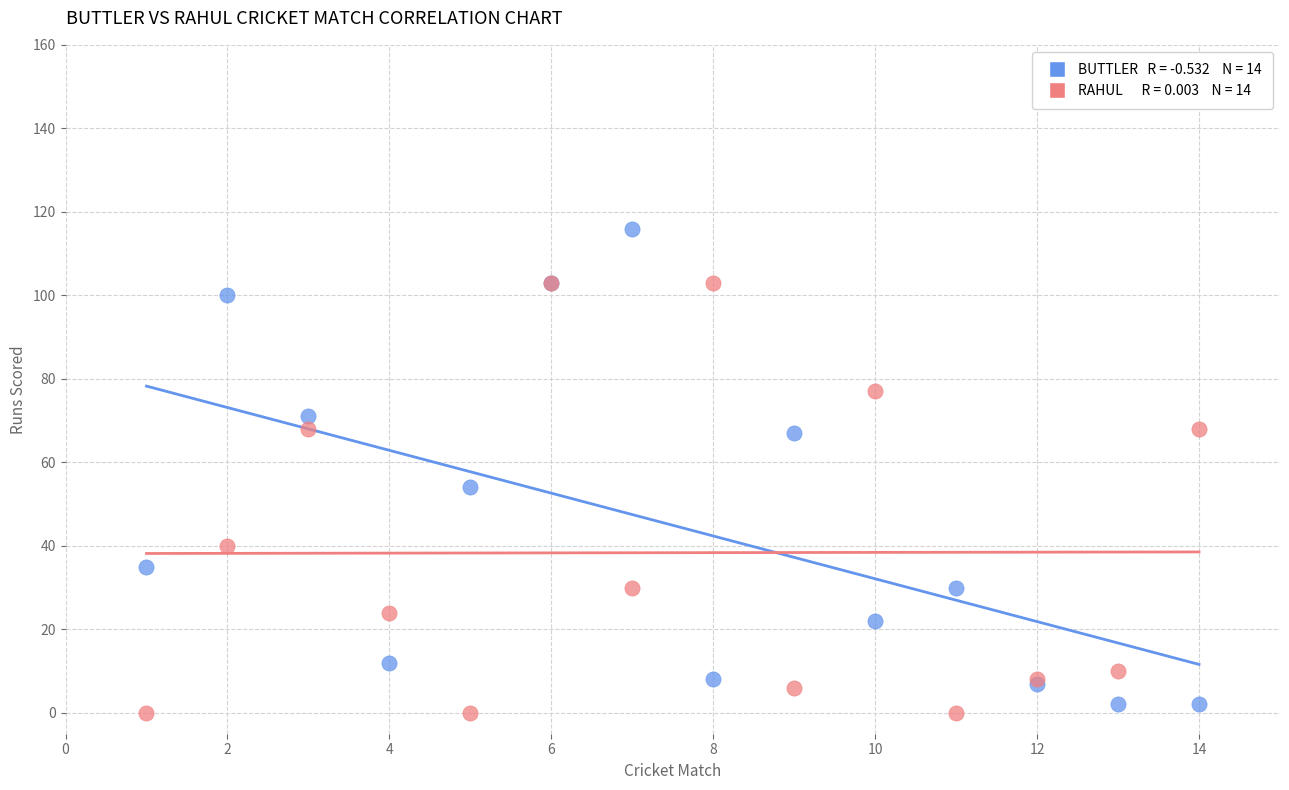

Across all series, what Y value is closest to 58?

54